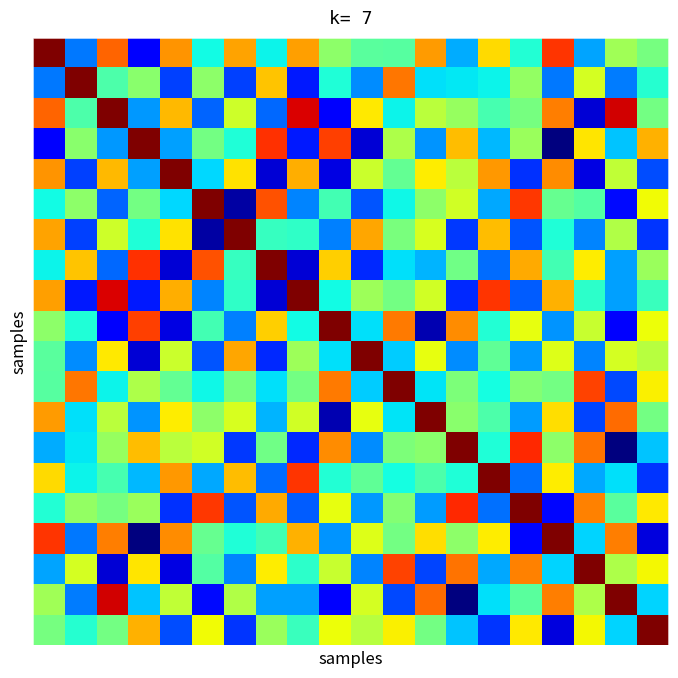

Reading left to right, list all the values displayed in this chart.

row_0: 0=1.0	1=0.2	2=0.8	3=0.1	4=0.8	5=0.4	6=0.7	7=0.4	8=0.7	9=0.5	10=0.5	11=0.5	12=0.7	13=0.3	14=0.7	15=0.4	16=0.9	17=0.3	18=0.5	19=0.5
row_1: 0=0.2	1=1.0	2=0.4	3=0.5	4=0.2	5=0.5	6=0.2	7=0.7	8=0.2	9=0.4	10=0.3	11=0.8	12=0.3	13=0.4	14=0.4	15=0.5	16=0.2	17=0.6	18=0.2	19=0.4
row_2: 0=0.8	1=0.4	2=1.0	3=0.3	4=0.7	5=0.2	6=0.6	7=0.2	8=0.9	9=0.1	10=0.7	11=0.4	12=0.6	13=0.5	14=0.4	15=0.5	16=0.8	17=0.1	18=0.9	19=0.5
row_3: 0=0.1	1=0.5	2=0.3	3=1.0	4=0.3	5=0.5	6=0.4	7=0.9	8=0.2	9=0.8	10=0.1	11=0.6	12=0.3	13=0.7	14=0.3	15=0.5	16=0.0	17=0.7	18=0.3	19=0.7
row_4: 0=0.8	1=0.2	2=0.7	3=0.3	4=1.0	5=0.3	6=0.7	7=0.1	8=0.7	9=0.1	10=0.6	11=0.5	12=0.7	13=0.6	14=0.7	15=0.2	16=0.8	17=0.1	18=0.6	19=0.2
row_5: 0=0.4	1=0.5	2=0.2	3=0.5	4=0.3	5=1.0	6=0.0	7=0.8	8=0.3	9=0.4	10=0.2	11=0.4	12=0.5	13=0.6	14=0.3	15=0.9	16=0.5	17=0.5	18=0.1	19=0.6
row_6: 0=0.7	1=0.2	2=0.6	3=0.4	4=0.7	5=0.0	6=1.0	7=0.4	8=0.4	9=0.3	10=0.7	11=0.5	12=0.6	13=0.2	14=0.7	15=0.2	16=0.4	17=0.3	18=0.6	19=0.2
row_7: 0=0.4	1=0.7	2=0.2	3=0.9	4=0.1	5=0.8	6=0.4	7=1.0	8=0.1	9=0.7	10=0.2	11=0.3	12=0.3	13=0.5	14=0.2	15=0.7	16=0.4	17=0.7	18=0.3	19=0.5
row_8: 0=0.7	1=0.2	2=0.9	3=0.2	4=0.7	5=0.3	6=0.4	7=0.1	8=1.0	9=0.4	10=0.5	11=0.5	12=0.6	13=0.2	14=0.9	15=0.2	16=0.7	17=0.4	18=0.3	19=0.4
row_9: 0=0.5	1=0.4	2=0.1	3=0.8	4=0.1	5=0.4	6=0.3	7=0.7	8=0.4	9=1.0	10=0.3	11=0.8	12=0.0	13=0.8	14=0.4	15=0.6	16=0.3	17=0.6	18=0.1	19=0.6
row_10: 0=0.5	1=0.3	2=0.7	3=0.1	4=0.6	5=0.2	6=0.7	7=0.2	8=0.5	9=0.3	10=1.0	11=0.3	12=0.6	13=0.3	14=0.5	15=0.3	16=0.6	17=0.3	18=0.6	19=0.6
row_11: 0=0.5	1=0.8	2=0.4	3=0.6	4=0.5	5=0.4	6=0.5	7=0.3	8=0.5	9=0.8	10=0.3	11=1.0	12=0.4	13=0.5	14=0.4	15=0.5	16=0.5	17=0.8	18=0.2	19=0.7
row_12: 0=0.7	1=0.3	2=0.6	3=0.3	4=0.7	5=0.5	6=0.6	7=0.3	8=0.6	9=0.0	10=0.6	11=0.4	12=1.0	13=0.5	14=0.4	15=0.3	16=0.7	17=0.2	18=0.8	19=0.5
row_13: 0=0.3	1=0.4	2=0.5	3=0.7	4=0.6	5=0.6	6=0.2	7=0.5	8=0.2	9=0.8	10=0.3	11=0.5	12=0.5	13=1.0	14=0.4	15=0.9	16=0.5	17=0.8	18=0.0	19=0.3
row_14: 0=0.7	1=0.4	2=0.4	3=0.3	4=0.7	5=0.3	6=0.7	7=0.2	8=0.9	9=0.4	10=0.5	11=0.4	12=0.4	13=0.4	14=1.0	15=0.2	16=0.7	17=0.3	18=0.3	19=0.2
row_15: 0=0.4	1=0.5	2=0.5	3=0.5	4=0.2	5=0.9	6=0.2	7=0.7	8=0.2	9=0.6	10=0.3	11=0.5	12=0.3	13=0.9	14=0.2	15=1.0	16=0.1	17=0.8	18=0.5	19=0.7
row_16: 0=0.9	1=0.2	2=0.8	3=0.0	4=0.8	5=0.5	6=0.4	7=0.4	8=0.7	9=0.3	10=0.6	11=0.5	12=0.7	13=0.5	14=0.7	15=0.1	16=1.0	17=0.3	18=0.8	19=0.1
row_17: 0=0.3	1=0.6	2=0.1	3=0.7	4=0.1	5=0.5	6=0.3	7=0.7	8=0.4	9=0.6	10=0.3	11=0.8	12=0.2	13=0.8	14=0.3	15=0.8	16=0.3	17=1.0	18=0.6	19=0.6
row_18: 0=0.5	1=0.2	2=0.9	3=0.3	4=0.6	5=0.1	6=0.6	7=0.3	8=0.3	9=0.1	10=0.6	11=0.2	12=0.8	13=0.0	14=0.3	15=0.5	16=0.8	17=0.6	18=1.0	19=0.3
row_19: 0=0.5	1=0.4	2=0.5	3=0.7	4=0.2	5=0.6	6=0.2	7=0.5	8=0.4	9=0.6	10=0.6	11=0.7	12=0.5	13=0.3	14=0.2	15=0.7	16=0.1	17=0.6	18=0.3	19=1.0